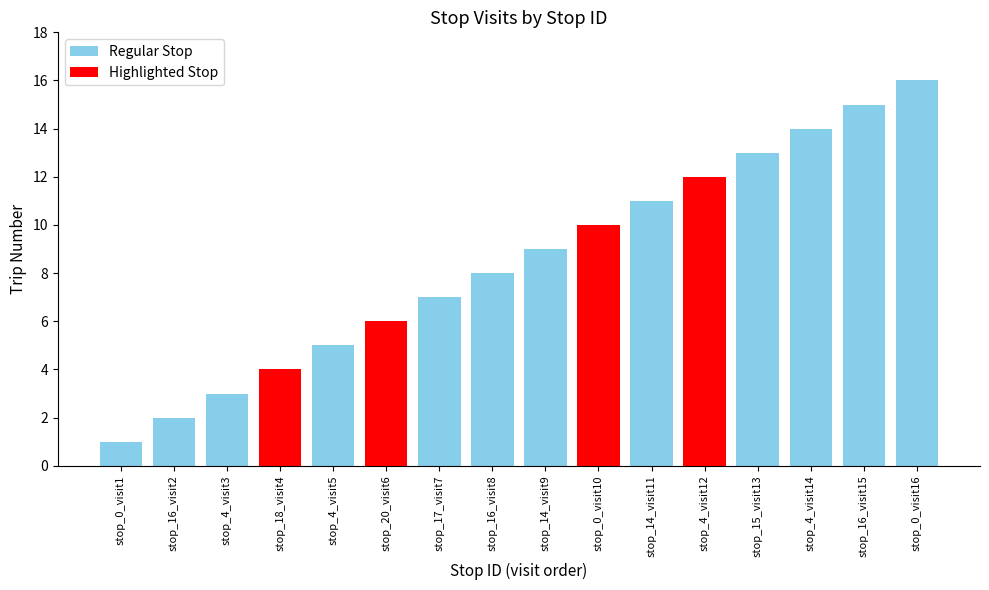

True or false: the data shows 2 at stop_0_visit1.

False